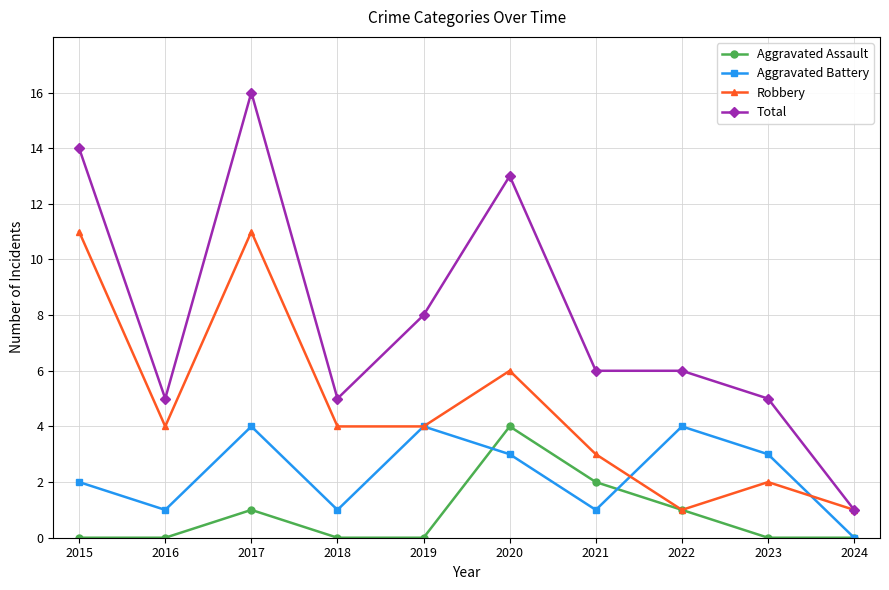

True or false: Total and Aggravated Battery cross at least once.

False